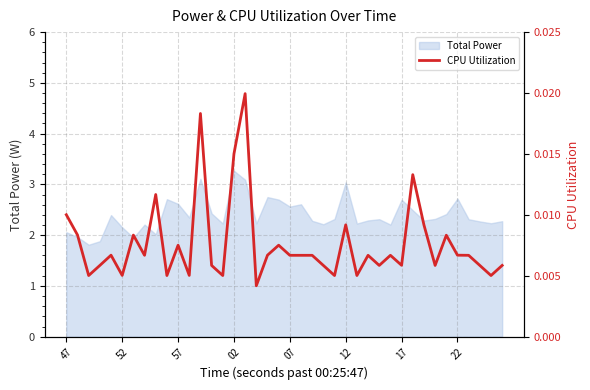

The value of Total Power at 12 is 3.0. True or false?

True